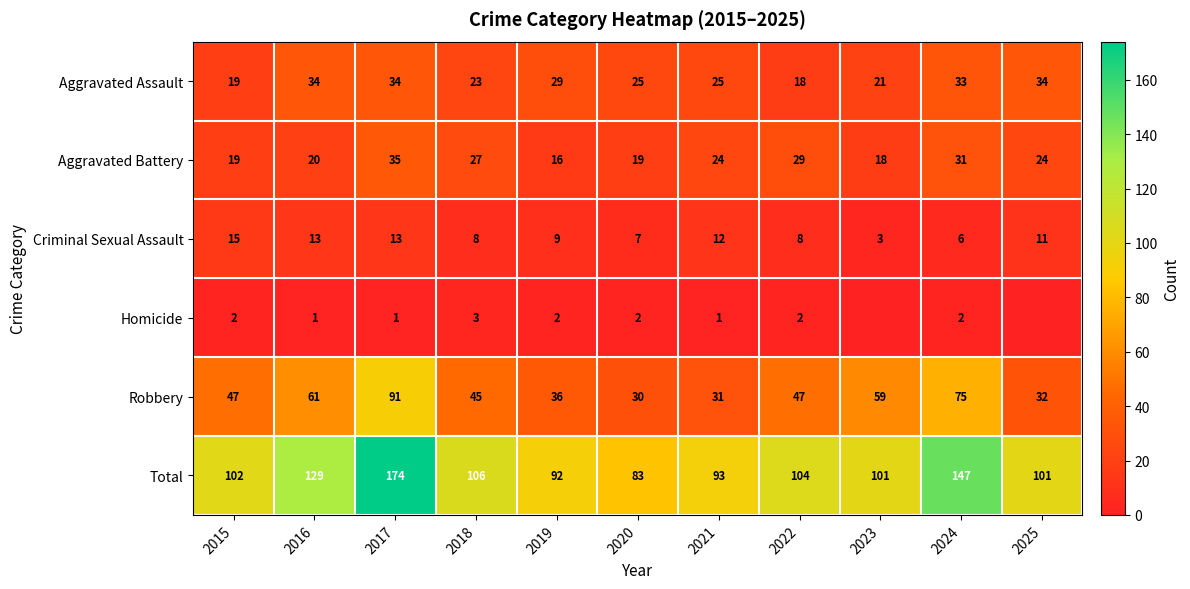

What is the difference between the Total values at 2023 and 2021?

8